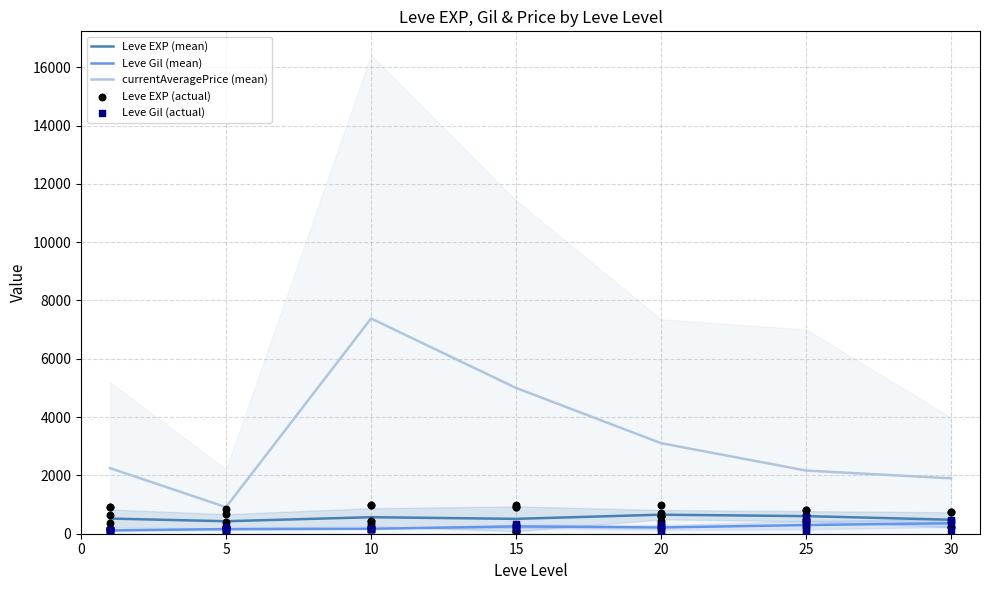

Is the value of Leve EXP (mean) at 25 greater than the value of currentAveragePrice (mean) at 20?

No